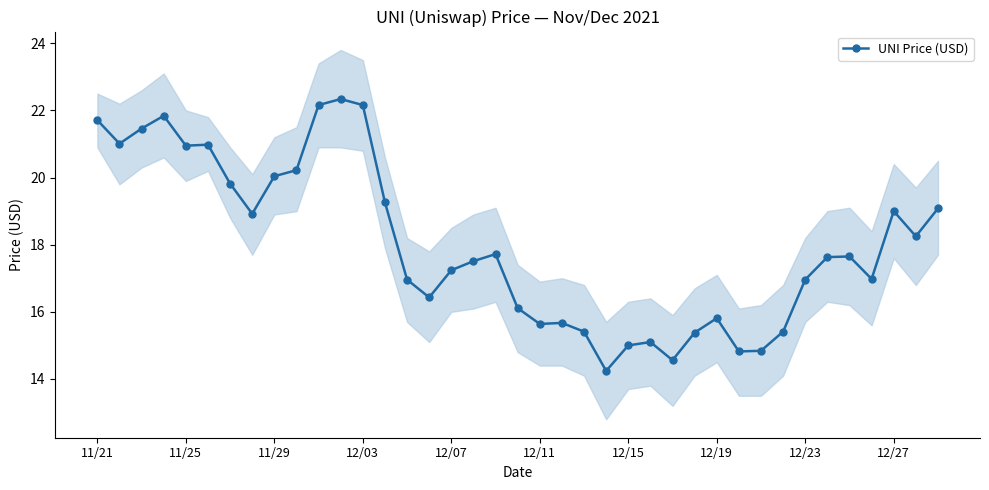

What is the maximum value for UNI Price (USD)?

22.3